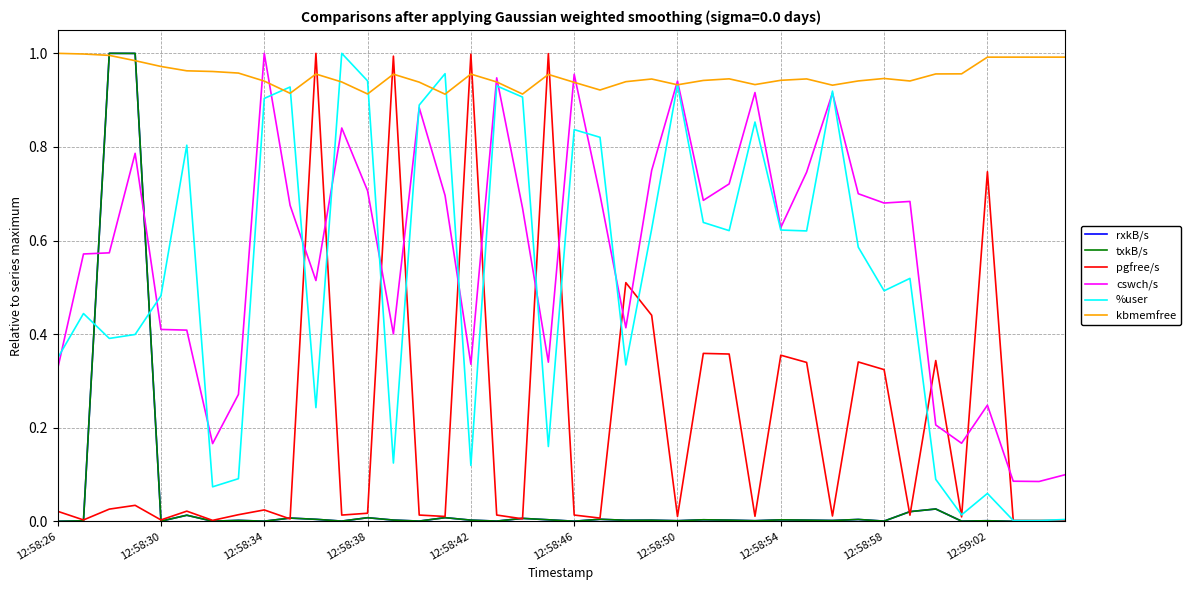

What is the difference between the second highest and minimum values in the %user series?

1.0